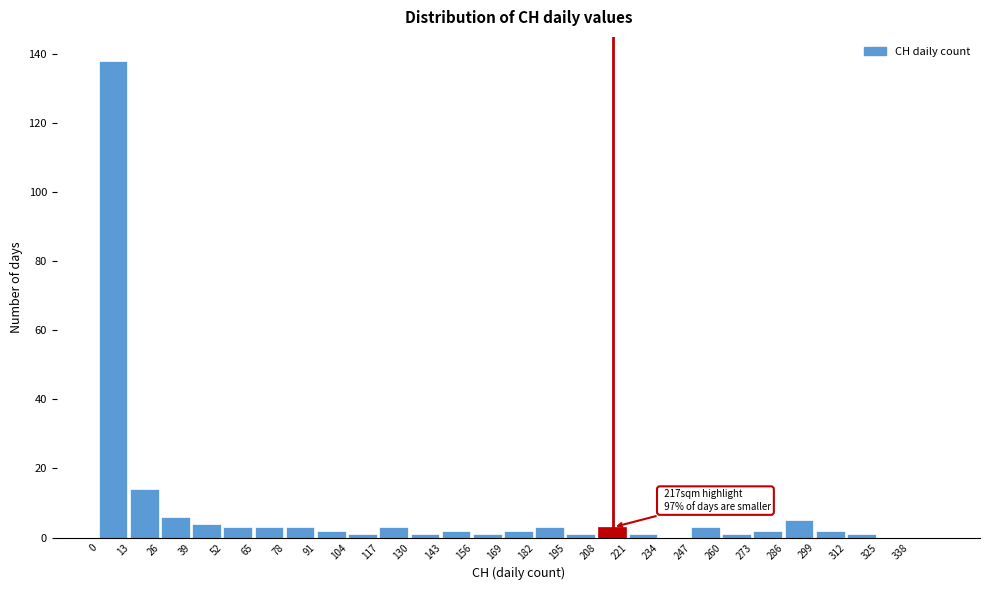

Over which range of the x-axis is the bar tallest?

0 to 13